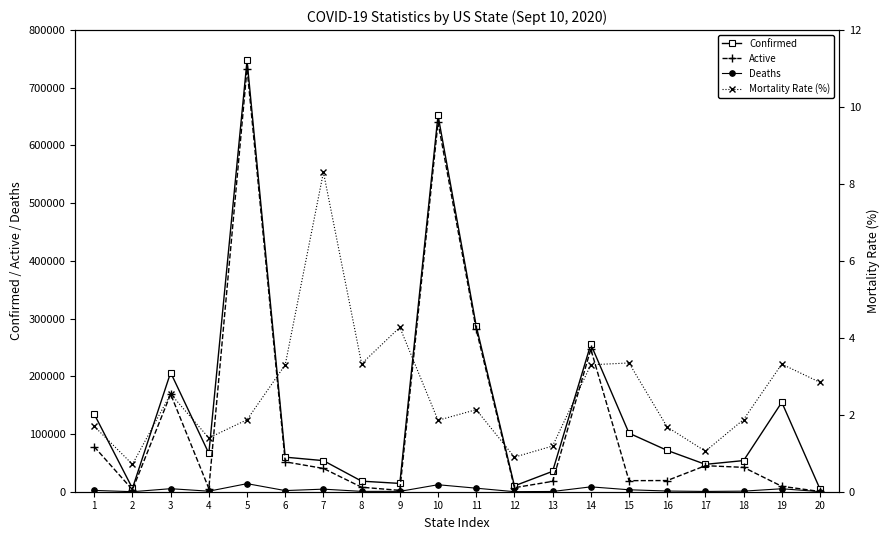

Reading left to right, list all the values displayed in this chart.

Confirmed: 134417.0	5891.0	206541.0	66406.0	747290.0	59891.0	53871.0	18308.0	14387.0	652259.0	287300.0	10123.0	35353.0	255613.0	101485.0	71595.0	47424.0	53977.0	154955.0	4713.0
Active: 77909.0	3509.0	169139.0	5558.0	733307.0	51821.0	40348.0	7779.0	2320.0	640149.0	281172.0	6969.0	17977.0	247180.0	19163.0	19377.0	45108.0	42239.0	9375.0	444.0
Deaths: 2285.0	42.0	5251.0	928.0	13983.0	1977.0	4474.0	609.0	615.0	12110.0	6128.0	91.0	420.0	8433.0	3397.0	1204.0	499.0	1013.0	5140.0	134.0
Mortality Rate (%): 1.7	0.7	2.5	1.4	1.9	3.3	8.3	3.3	4.3	1.9	2.1	0.9	1.2	3.3	3.3	1.7	1.1	1.9	3.3	2.8